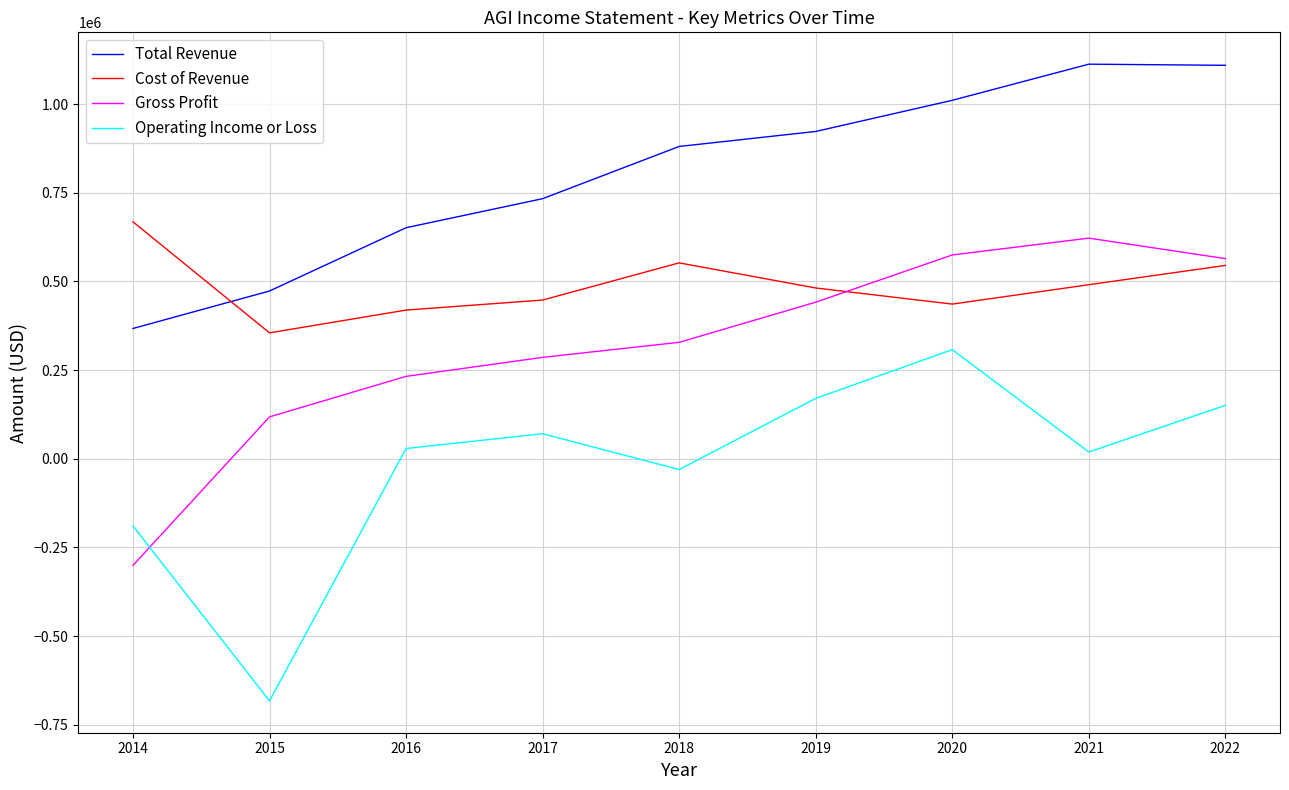

Is the value of Cost of Revenue at 2022 greater than the value of Operating Income or Loss at 2016?

Yes